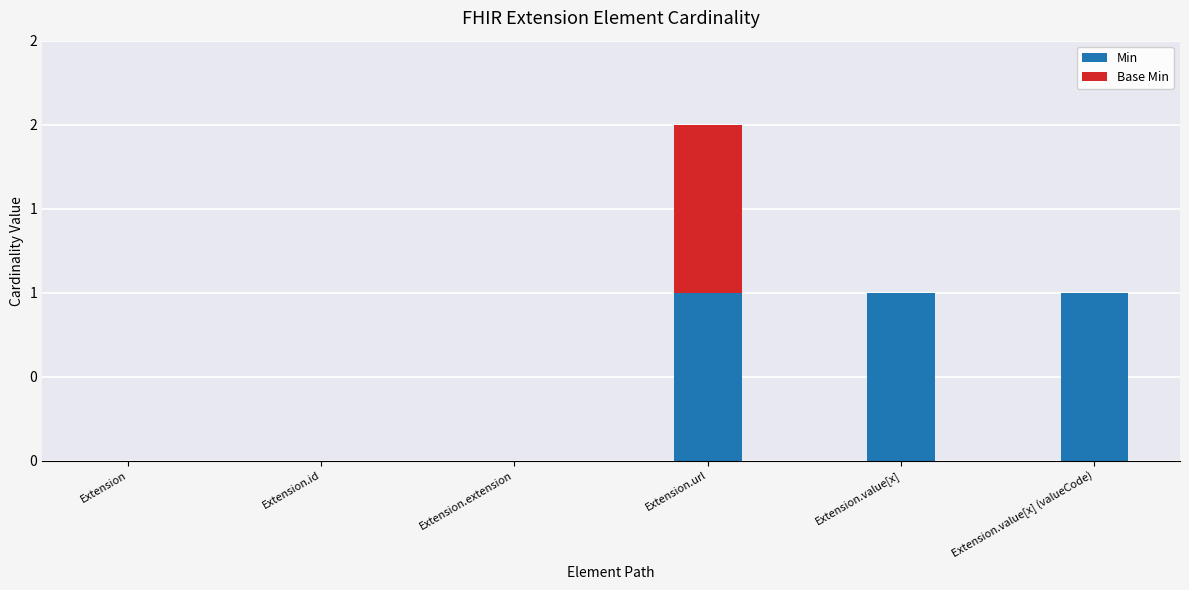

Are the bars grouped side by side (vs. stacked)?

No